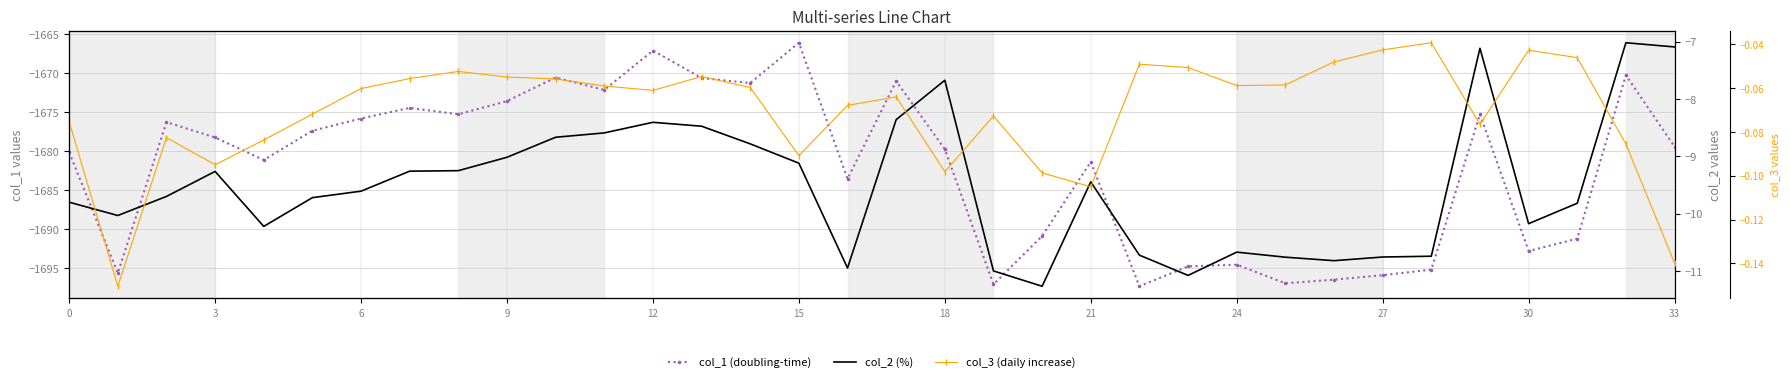

What are all the series names shown in the legend?

col_1 (doubling-time), col_2 (%), col_3 (daily increase)